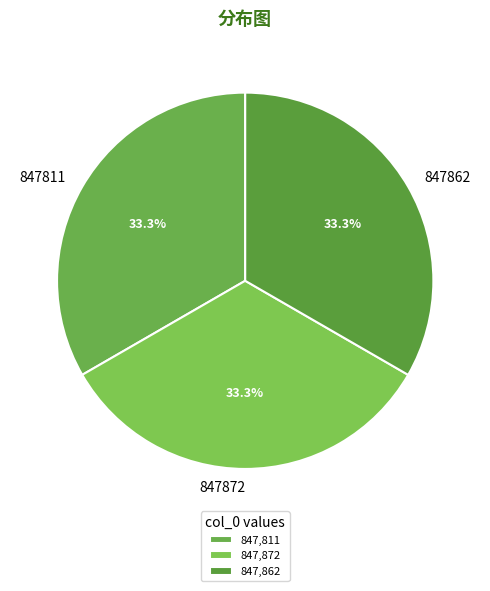

How many segments does this pie chart have?

3